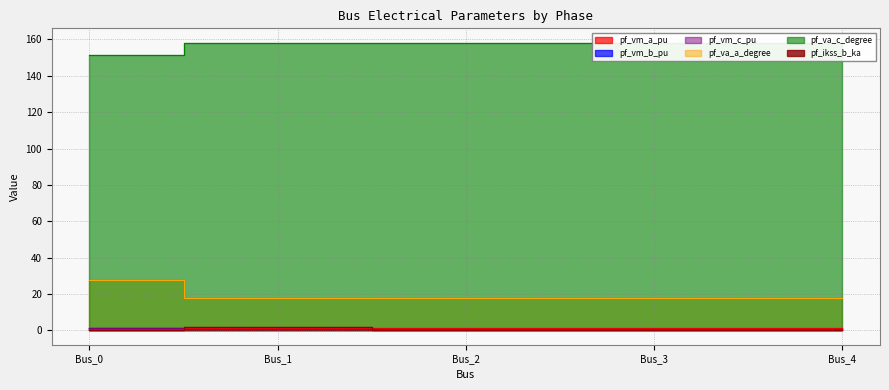

True or false: pf_va_c_degree has more than 1 points higher than both neighbors.

False